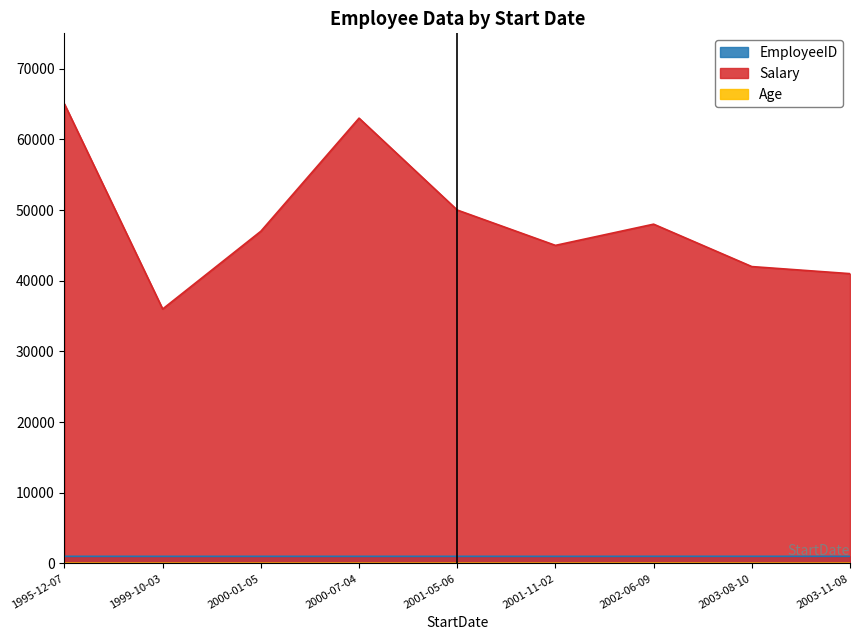

In EmployeeID, how many points are higher than both neighbors (excluding endpoints)?

3